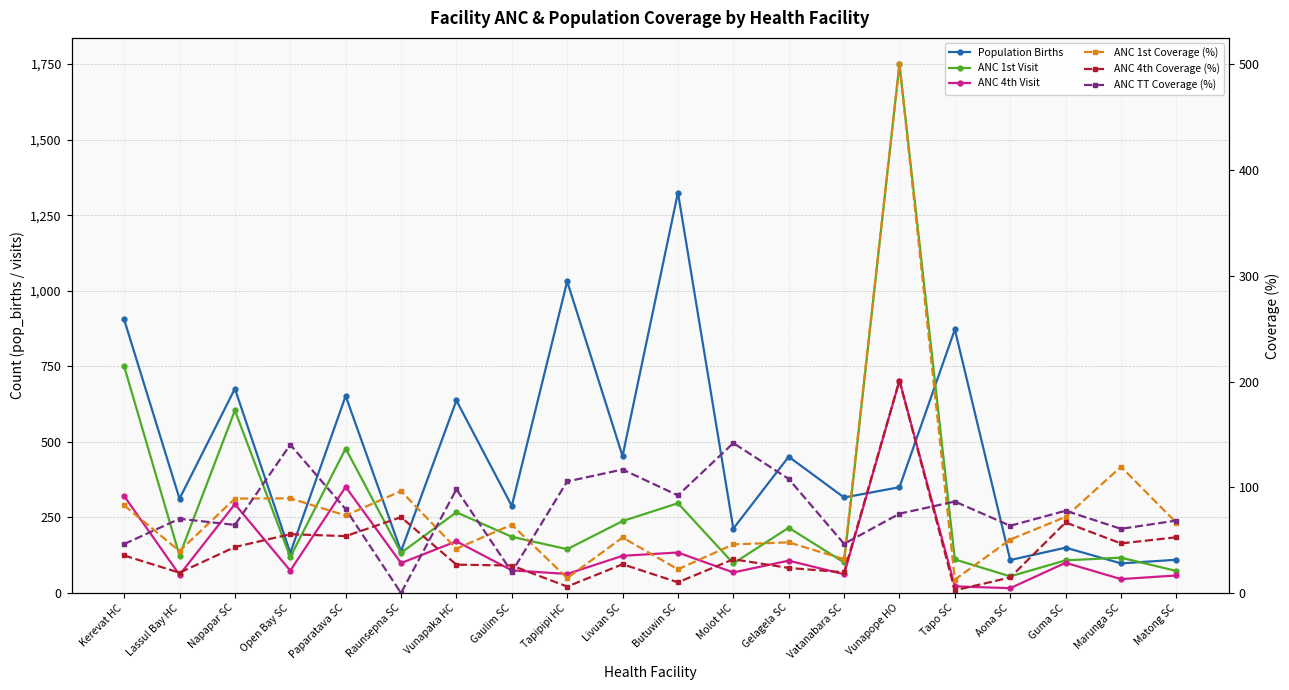

At Vunapope HO, list the series in order from largest to smallest.

ANC 1st Visit, ANC 4th Visit, ANC 1st Coverage (%), Population Births, ANC 4th Coverage (%), ANC TT Coverage (%)